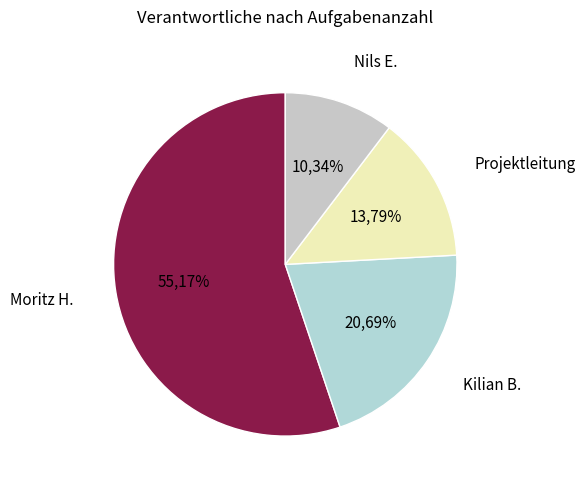

Does Moritz H. account for over 50% of the chart?

Yes